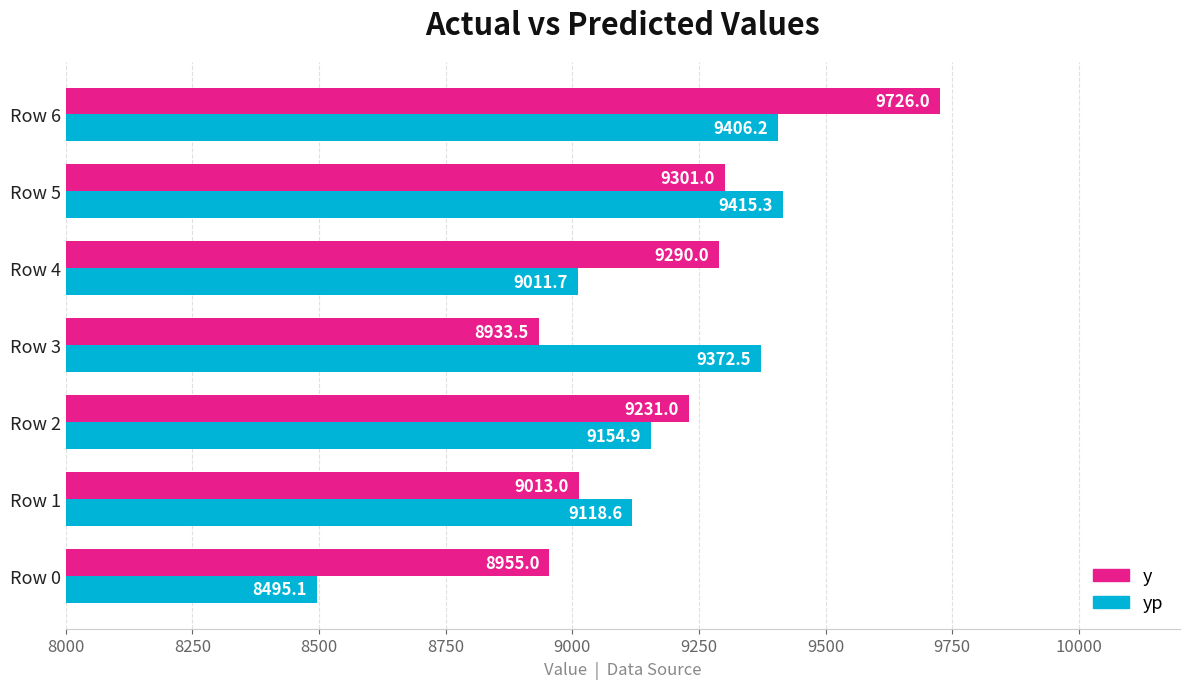

Between Row 1 and Row 5, which series saw the biggest shift?

yp